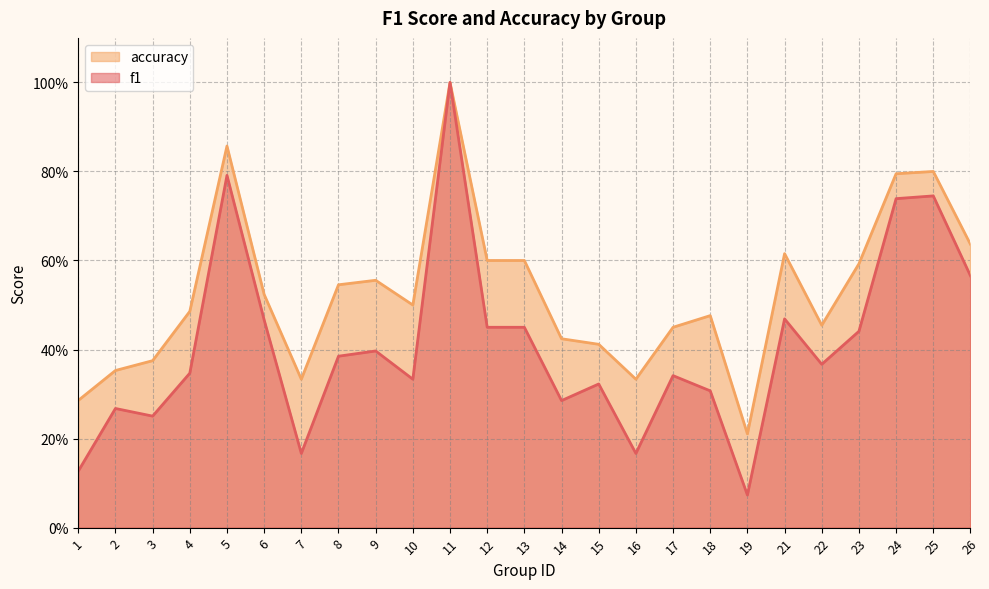

How many accuracy values are between 0 and 1?

25